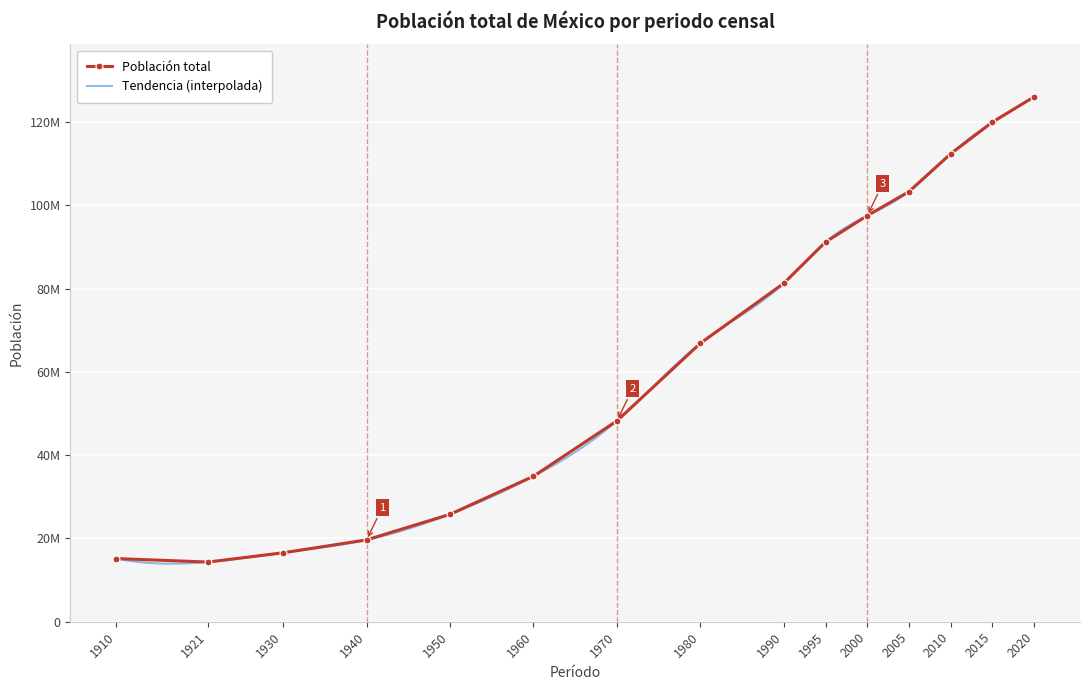

List the labels in order of value, largest first.

2020, 2015, 2010, 2005, 2000, 1995, 1990, 1980, 1970, 1960, 1950, 1940, 1930, 1910, 1921